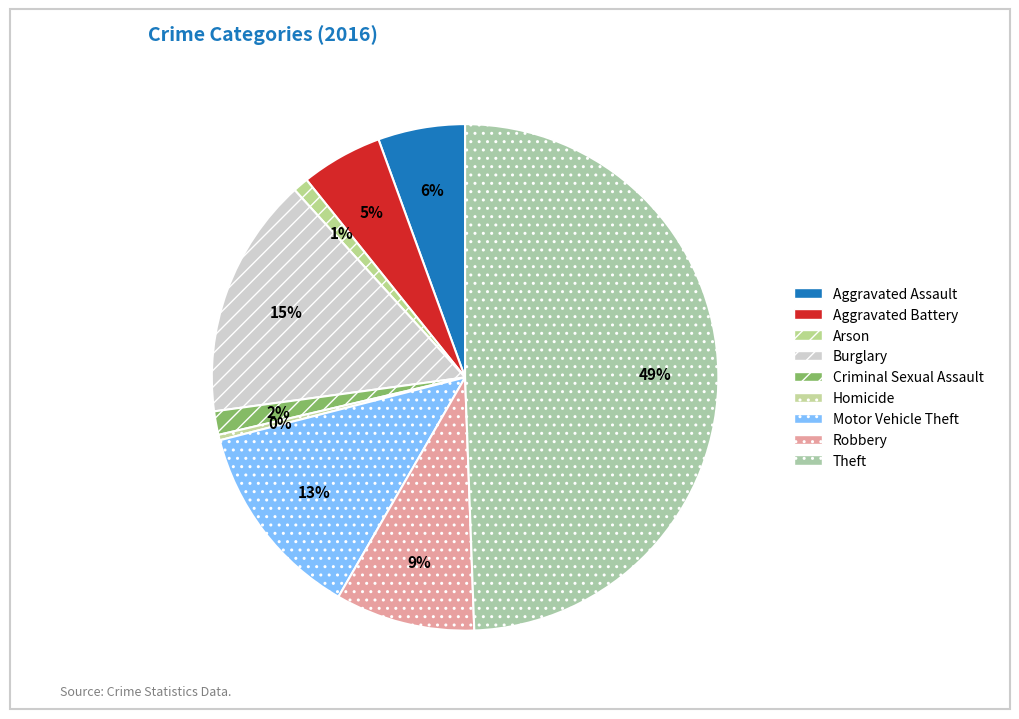

True or false: Theft accounts for 42% of the total.

False